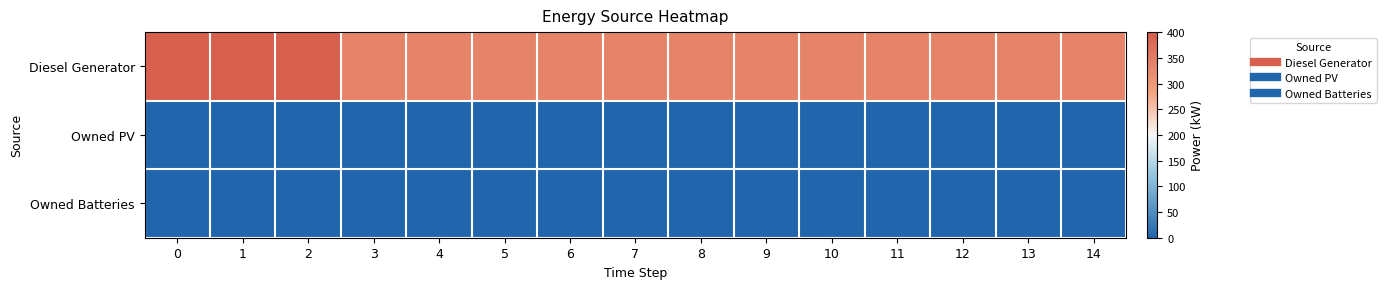

What is the total value across all series at 4?

336